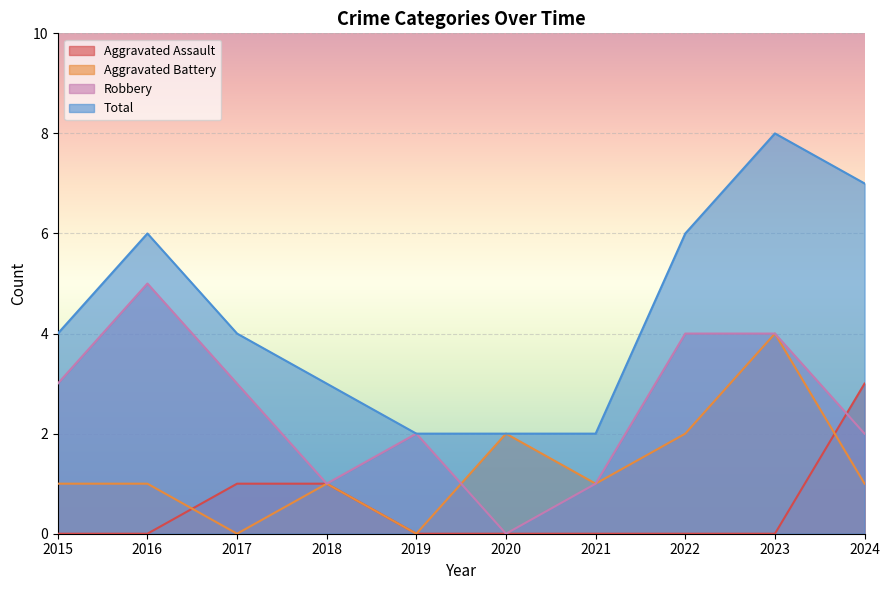

What is the value of the Total point at the 4th from the left?

3